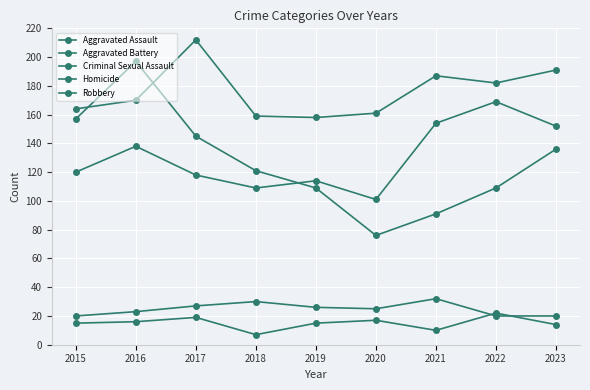

At how many categories does at least one series exceed 105?

9